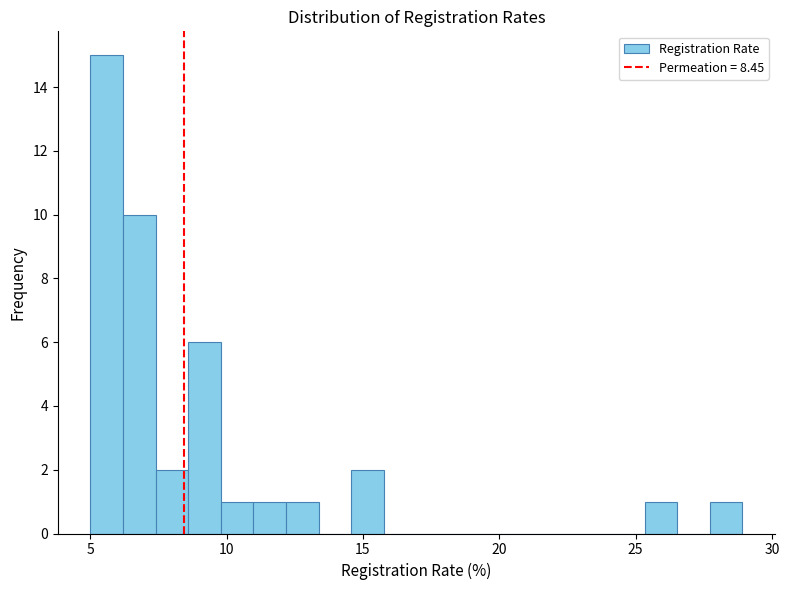

Around what value on the x-axis is the tallest bar? Give the approximate position of its centre, as read against the axis.

5.5